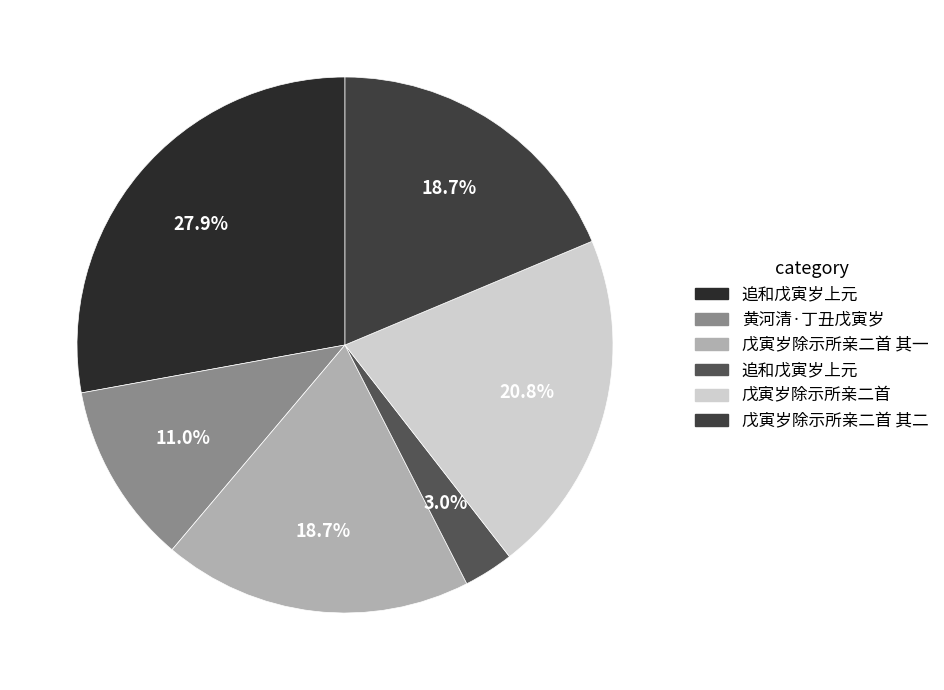

Which slice is the largest?

追和戊寅岁上元